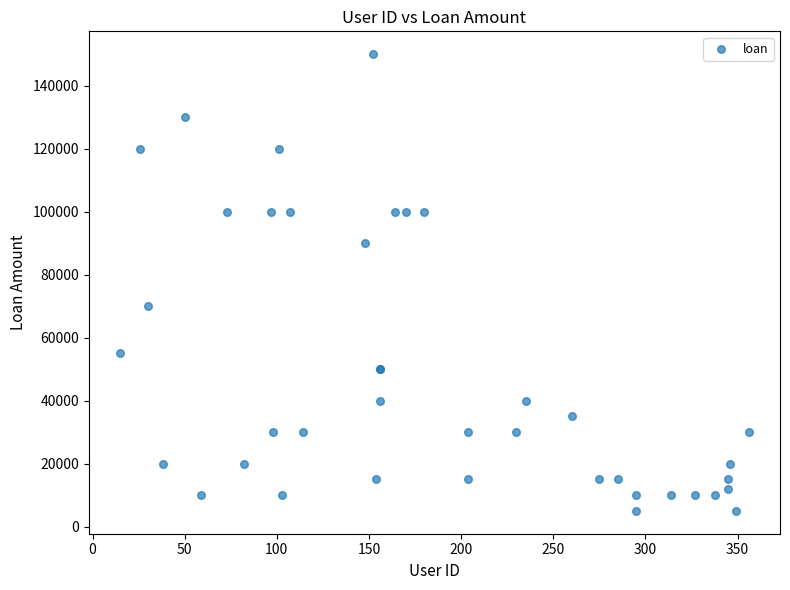

What Y value in the scatter plot is closest to 77500?

70000